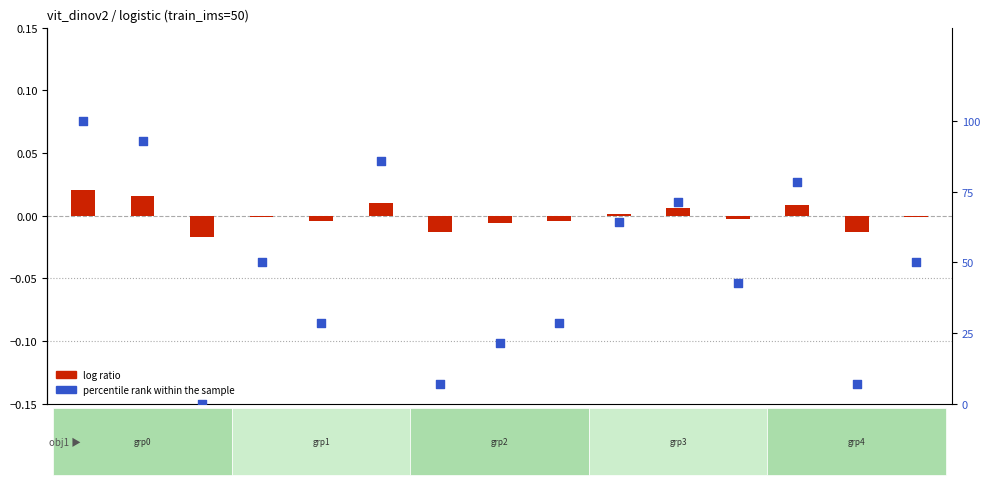

Which series contains the highest Y value?

percentile rank within the sample